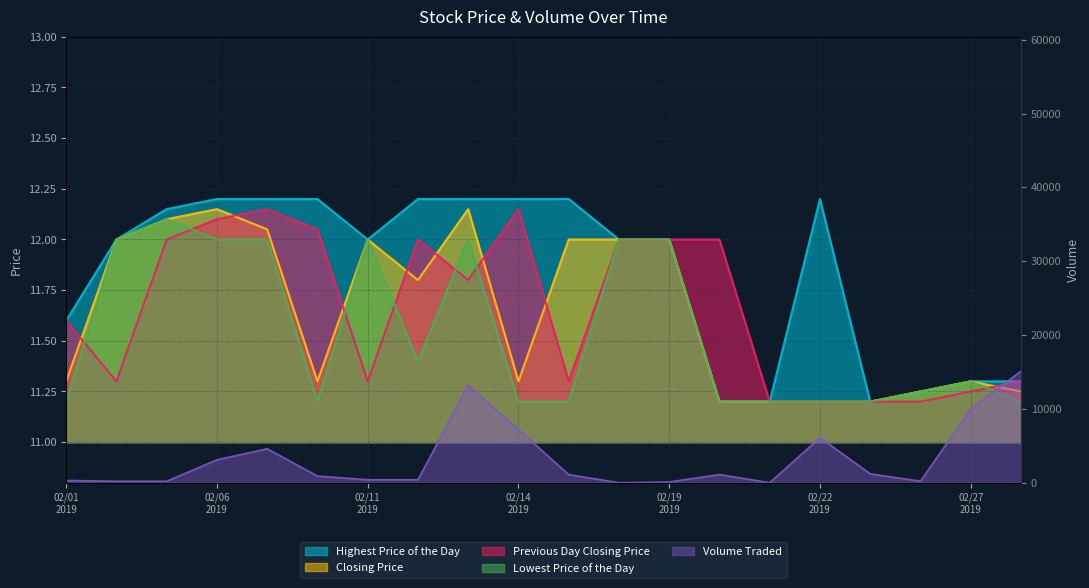

At how many categories does at least one series exceed 9413?

3